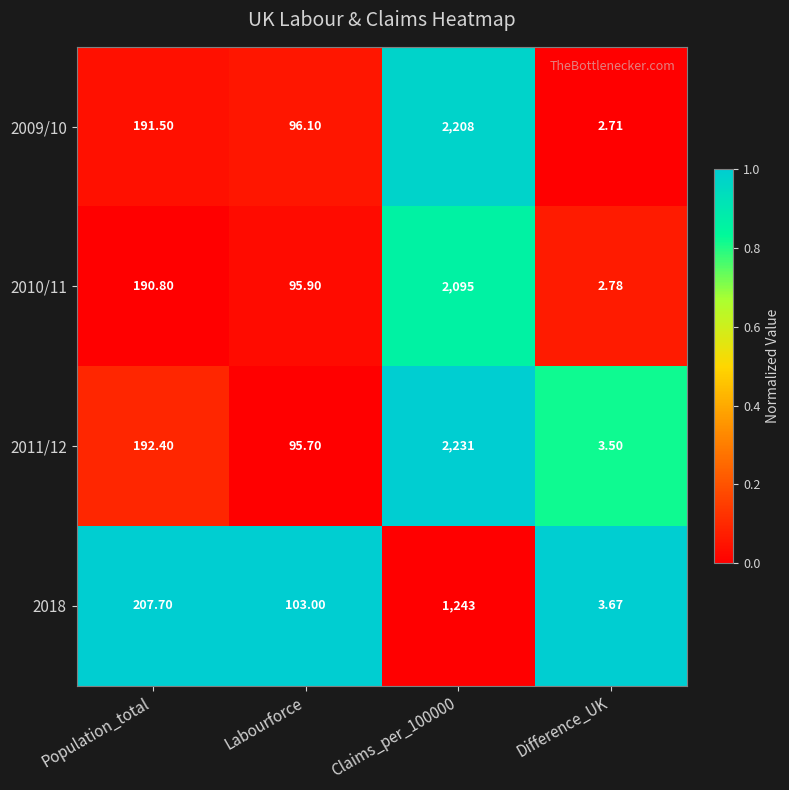

Rank the series at Difference_UK from highest to lowest value.

2018, 2011/12, 2010/11, 2009/10